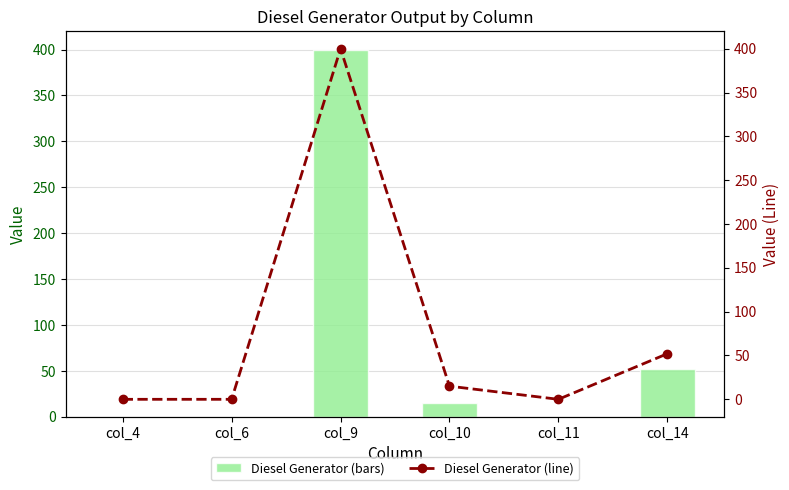

Between col_6 and col_9, which series saw the biggest shift?

Diesel Generator